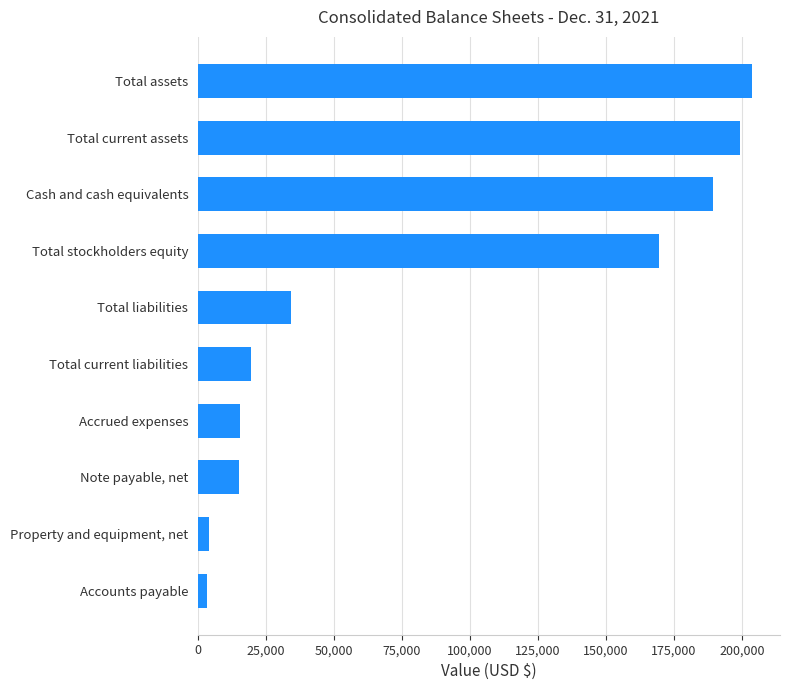

What is the sum of the values at Cash and cash equivalents and Total liabilities?

223928